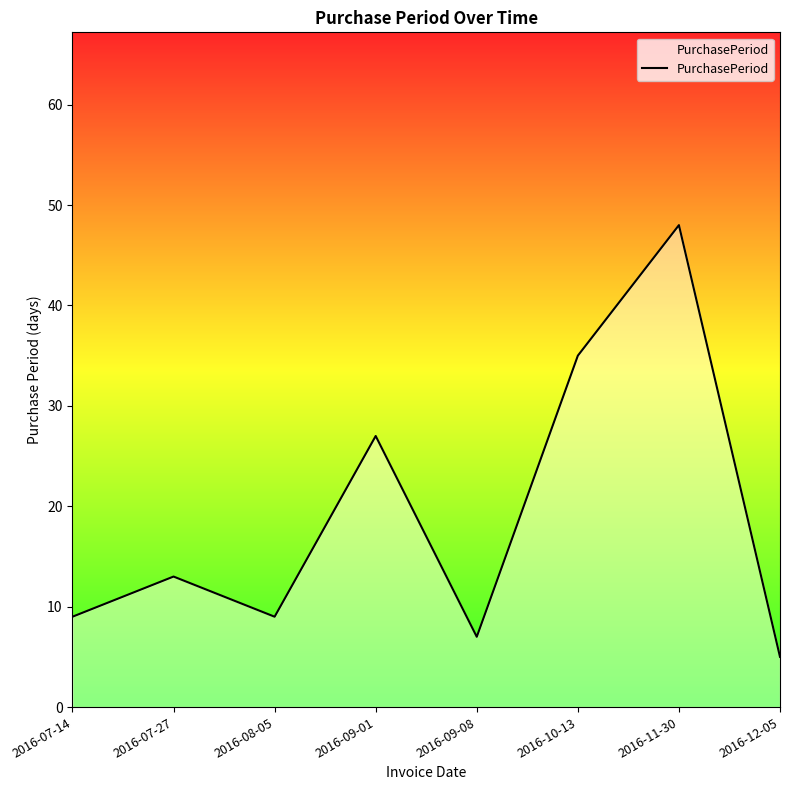

What is the sum of all values?

153